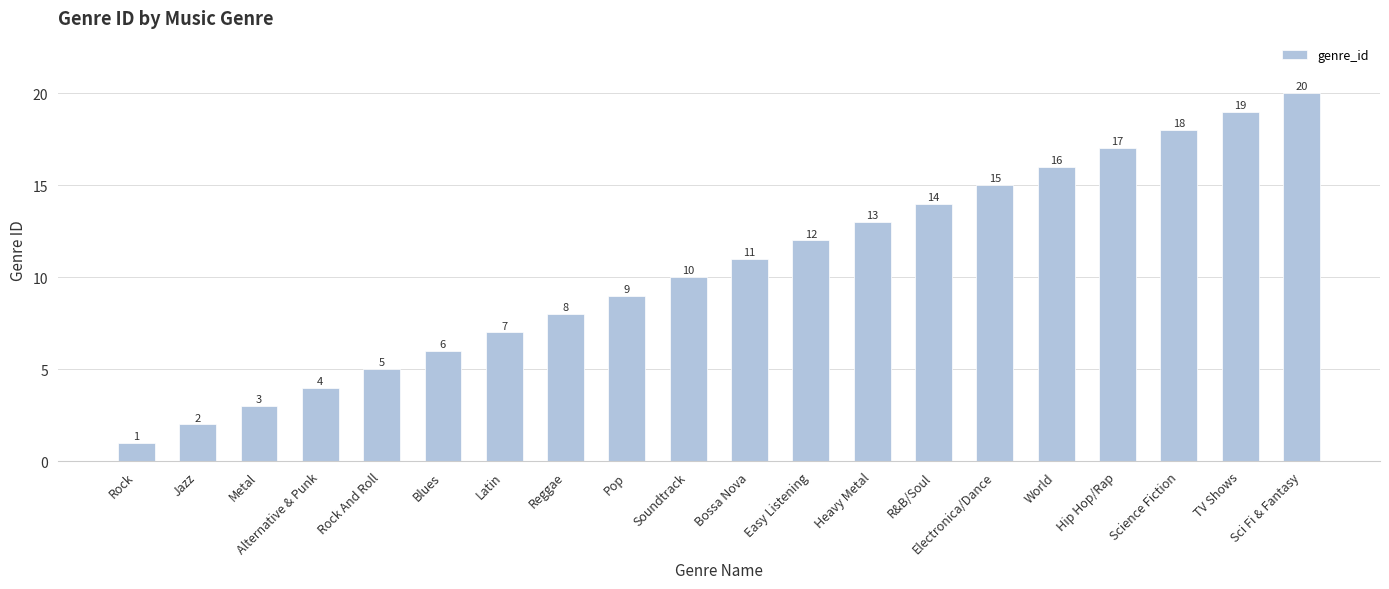

How many bars are there in total?

20